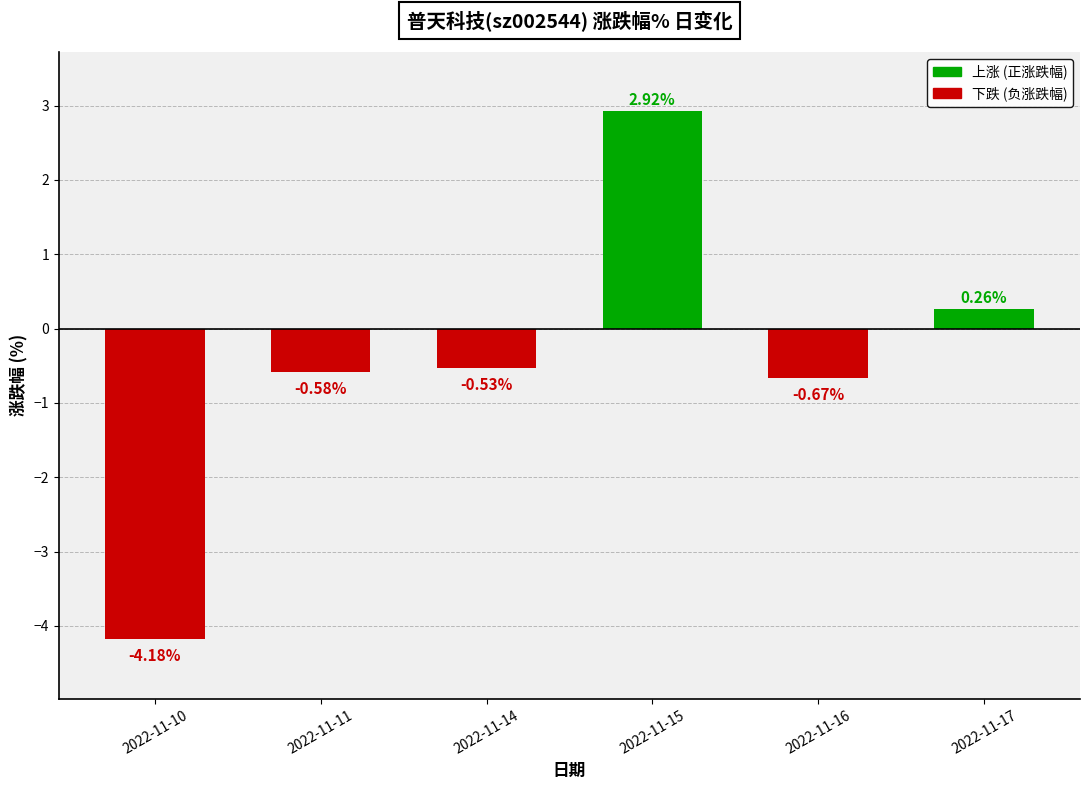

How many positive values are there?

2